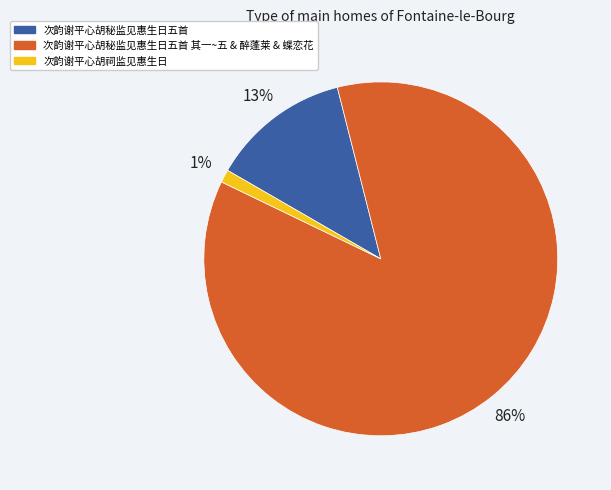

To the nearest percent, what is the difference between the largest and smallest slice percentages?

85%